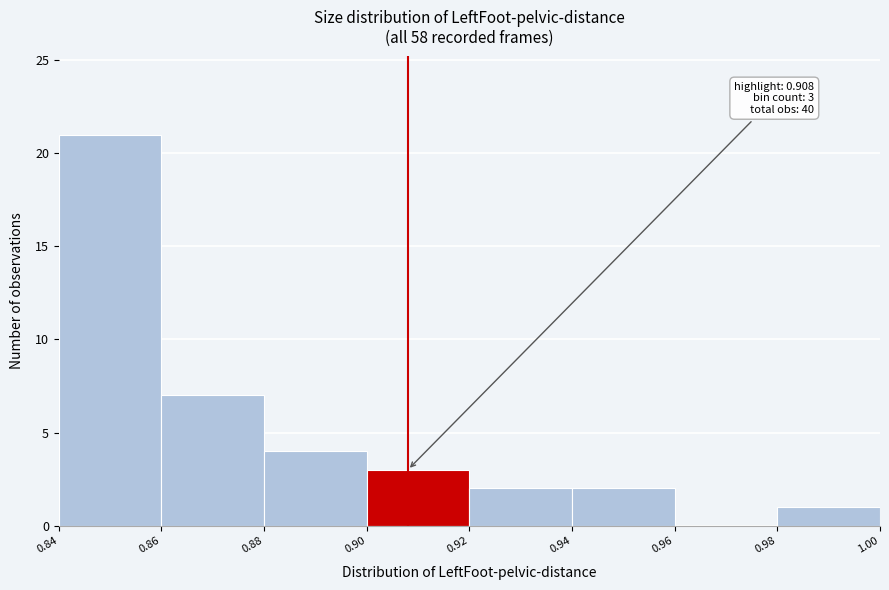

Over which range of the x-axis is the bar tallest?

0.84 to 0.86